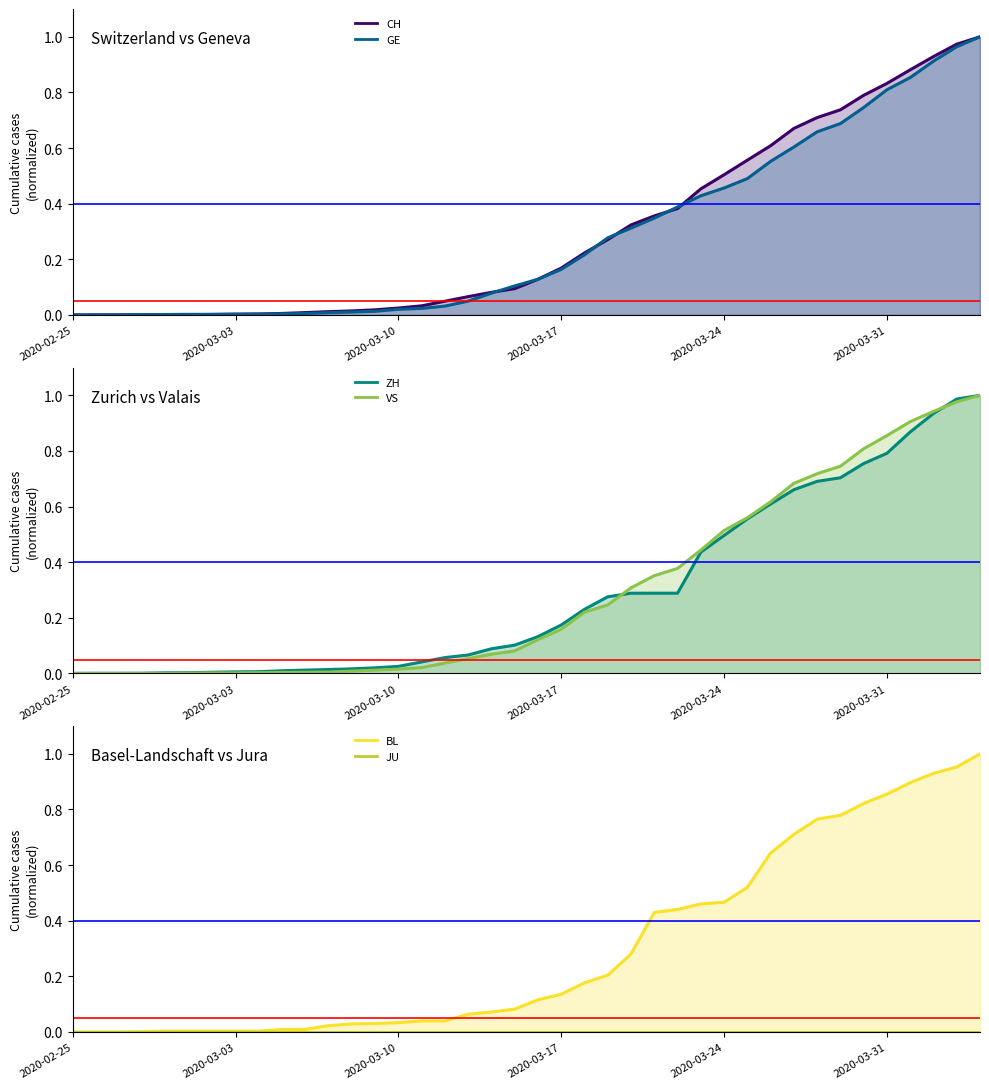

The ZH series shows 0.0 at 2020-03-08. True or false?

True